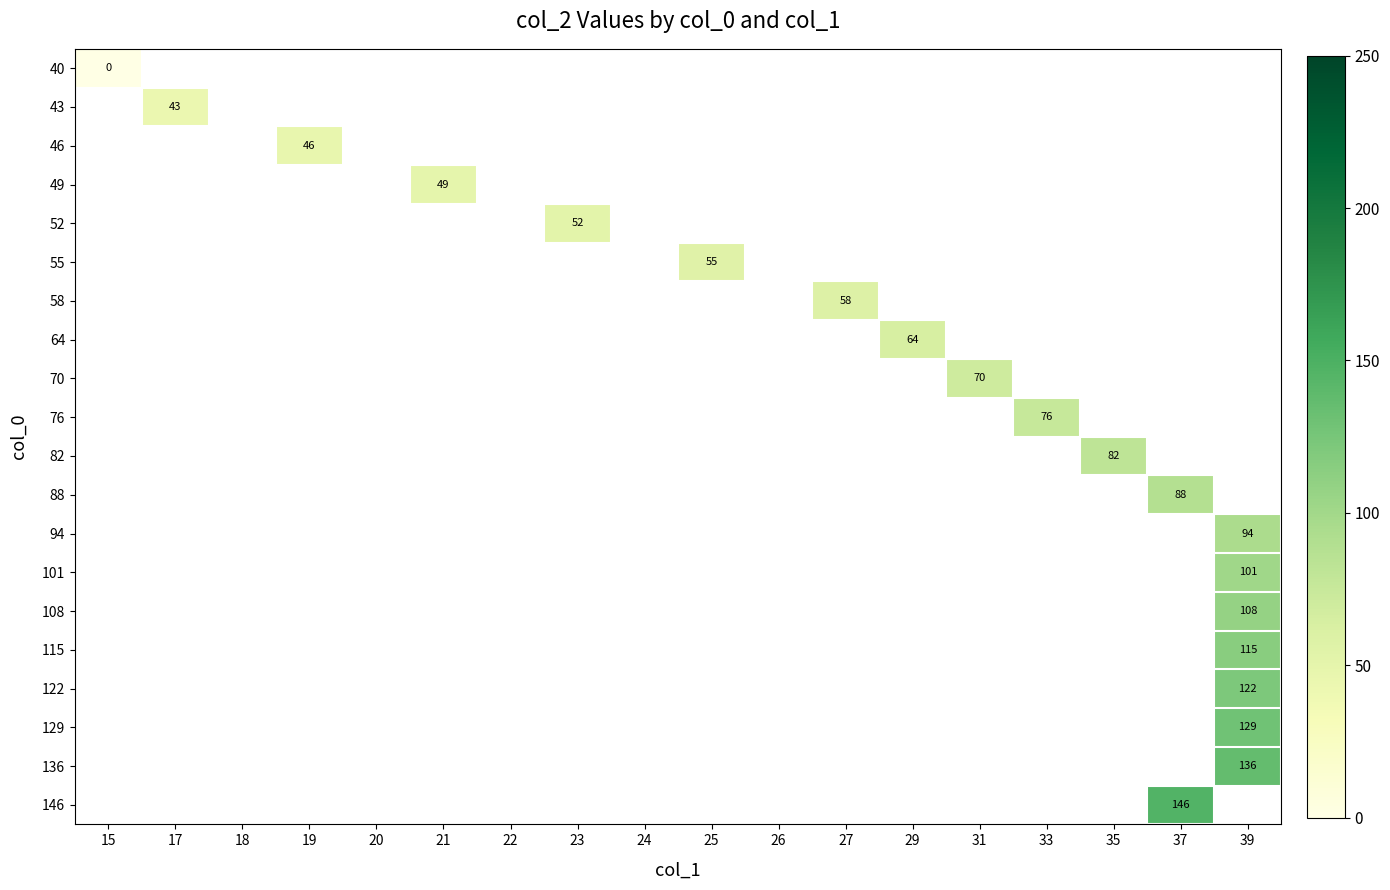

Which category has the highest value across all series?

37